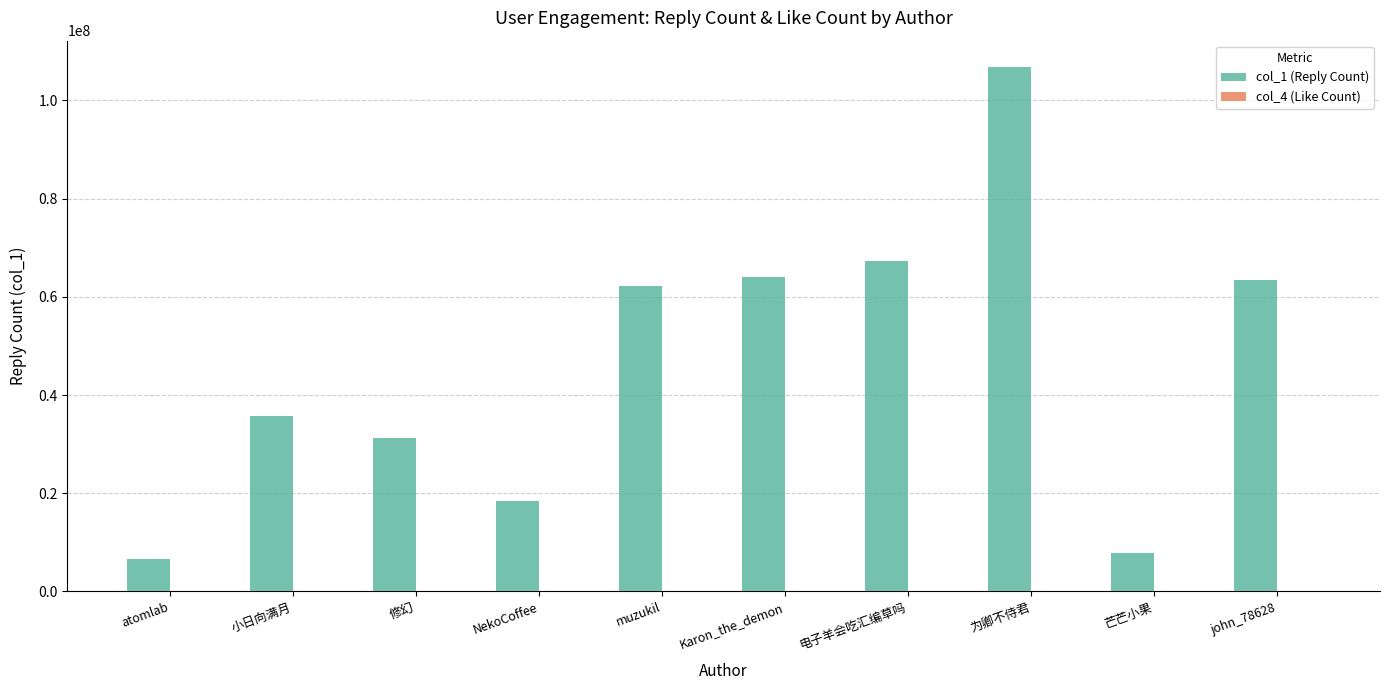

The value of col_1 (Reply Count) at NekoCoffee is 18387901. True or false?

True